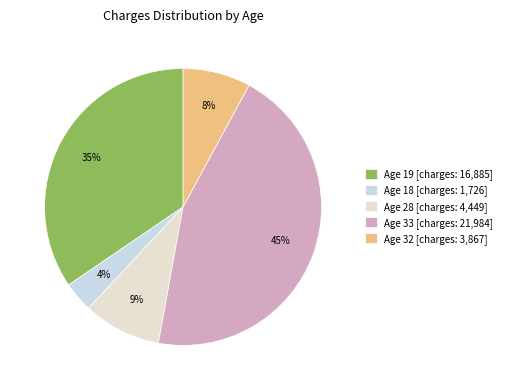

Do Age 28 [charges: 4,449] and Age 19 [charges: 16,885] together represent more than half of the pie?

No